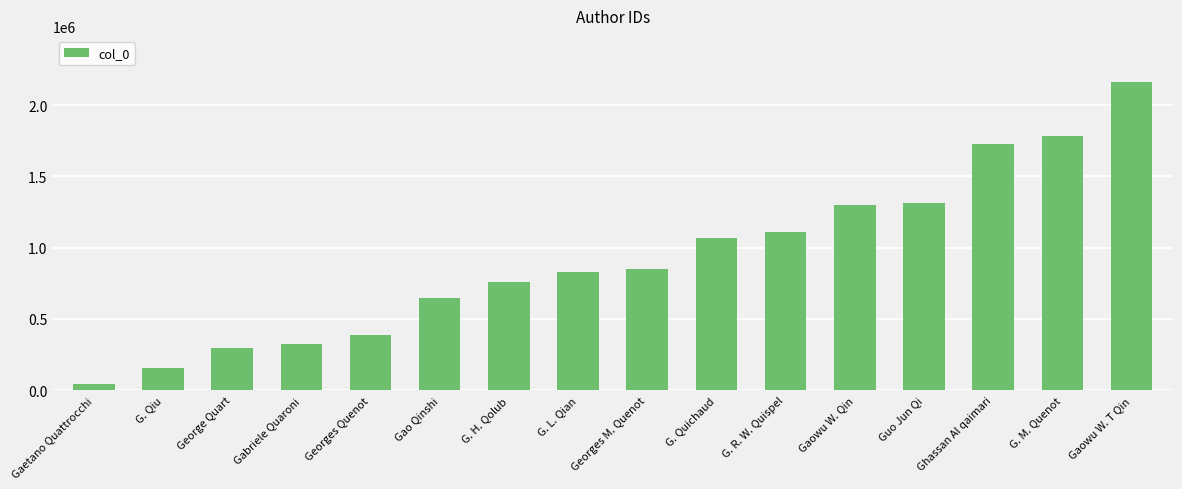

Does the chart contain stacked bars?

No